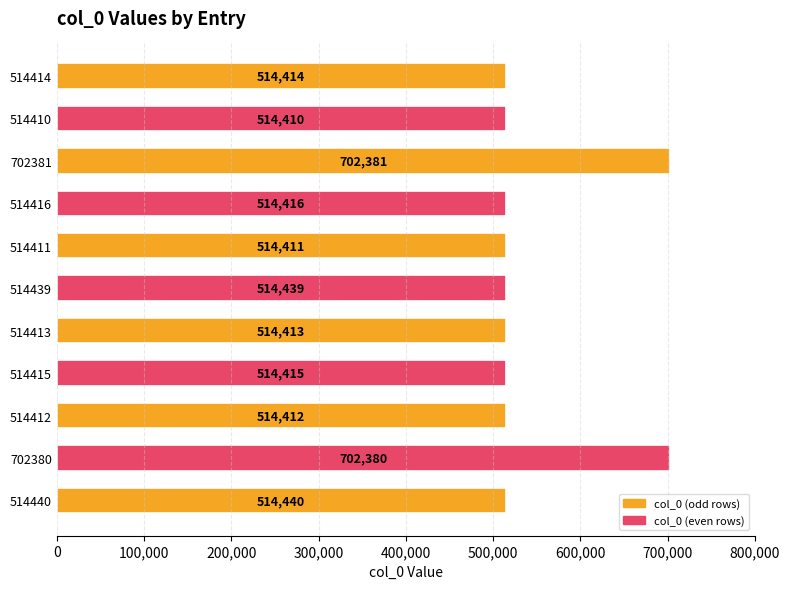

What is the approximate value at 514440, to the nearest 50?

514450